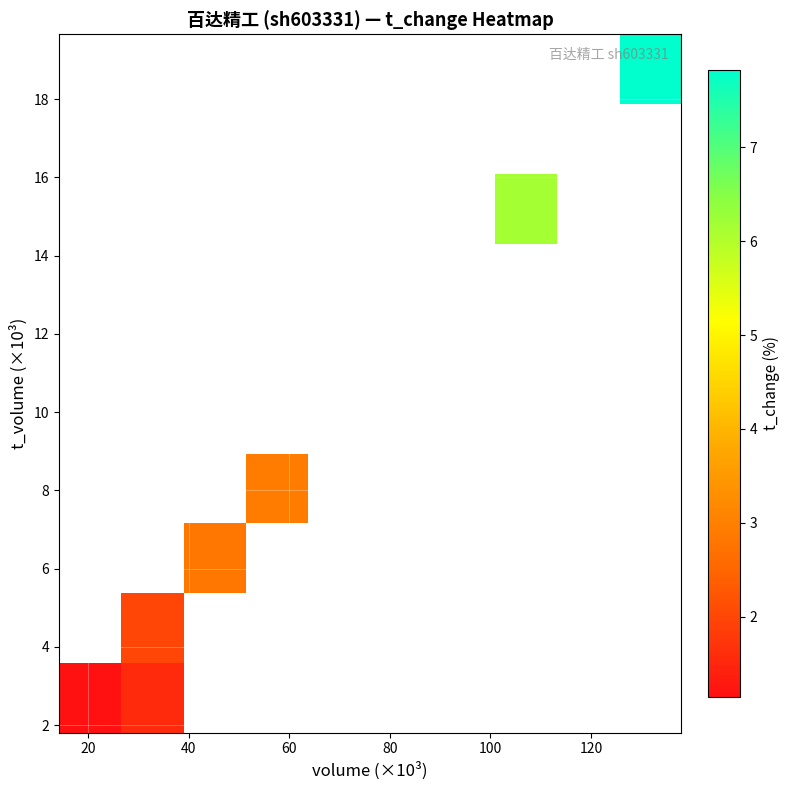

Count the number of categories in the chart.

10